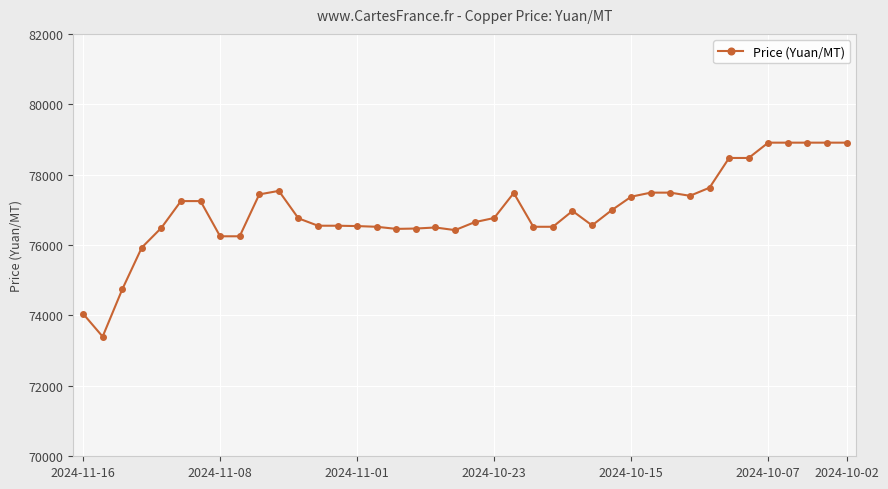

What is the sum of all values?

3078710